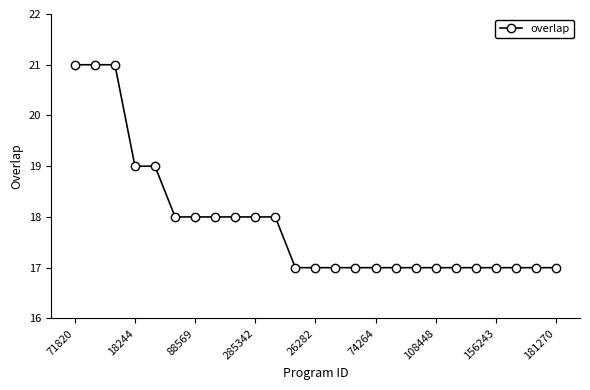

What is the value of the 14th point from the left?

17